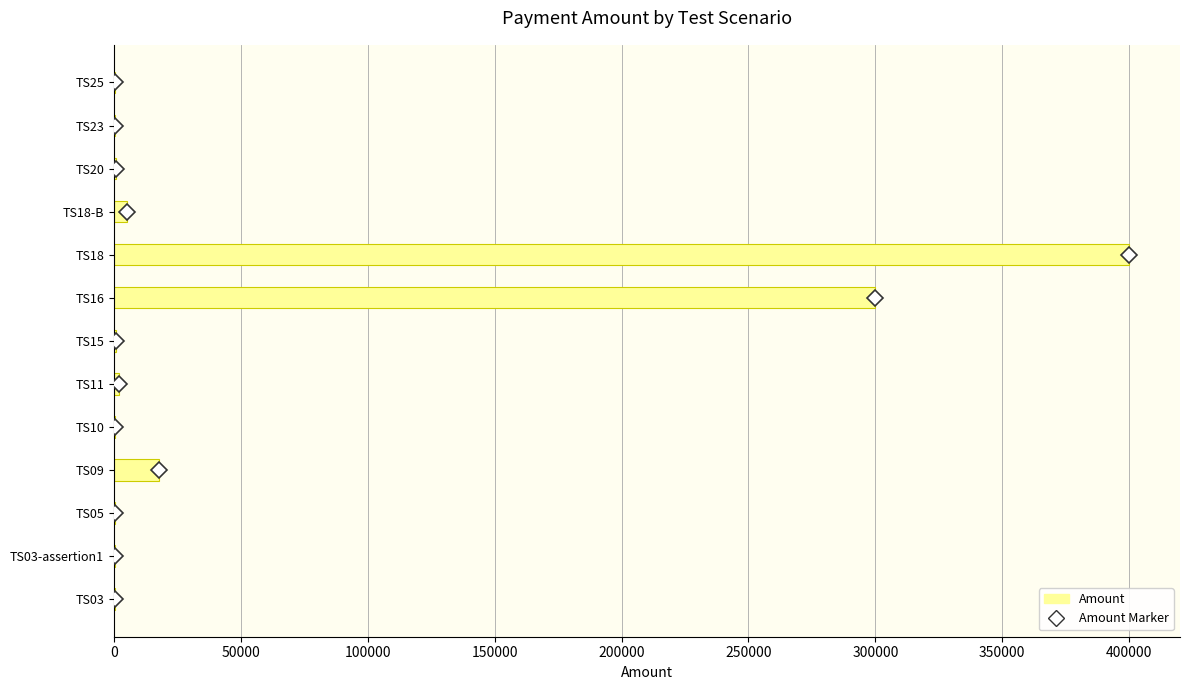

Which label corresponds to the largest value in the chart?

TS18